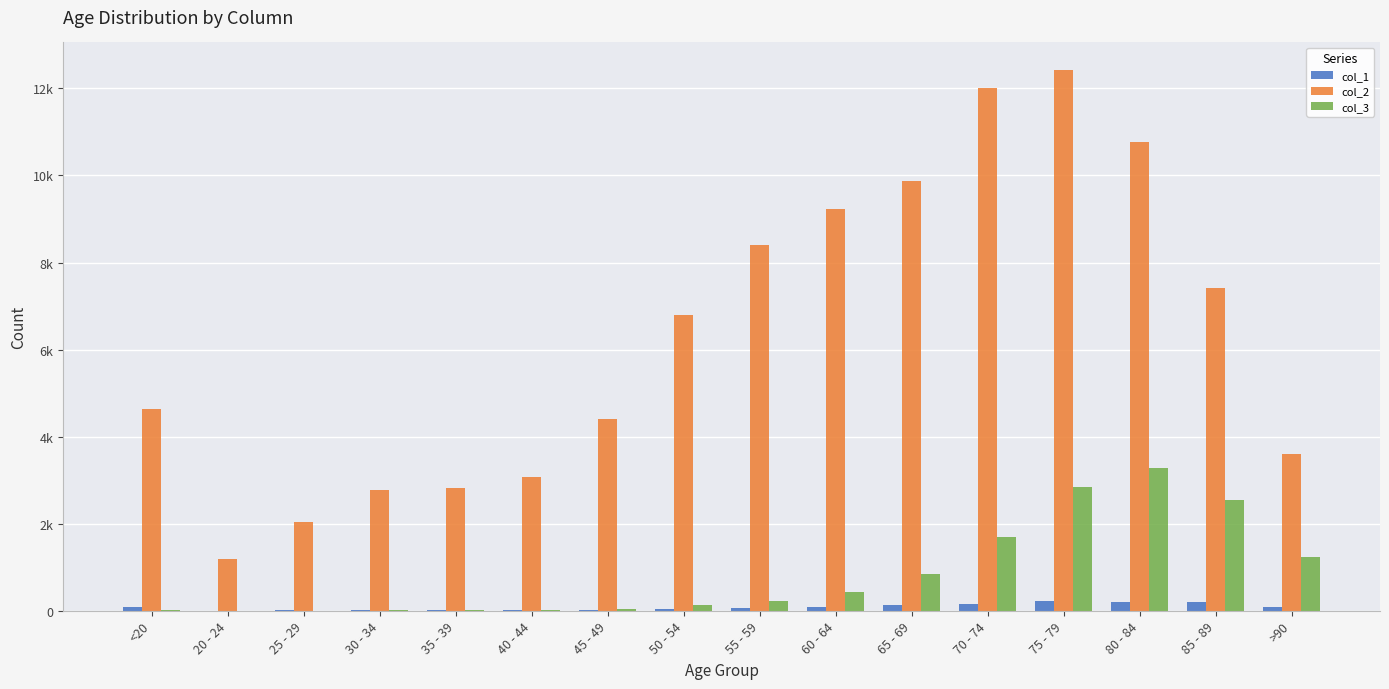

Which series has the largest total across all categories?

col_2